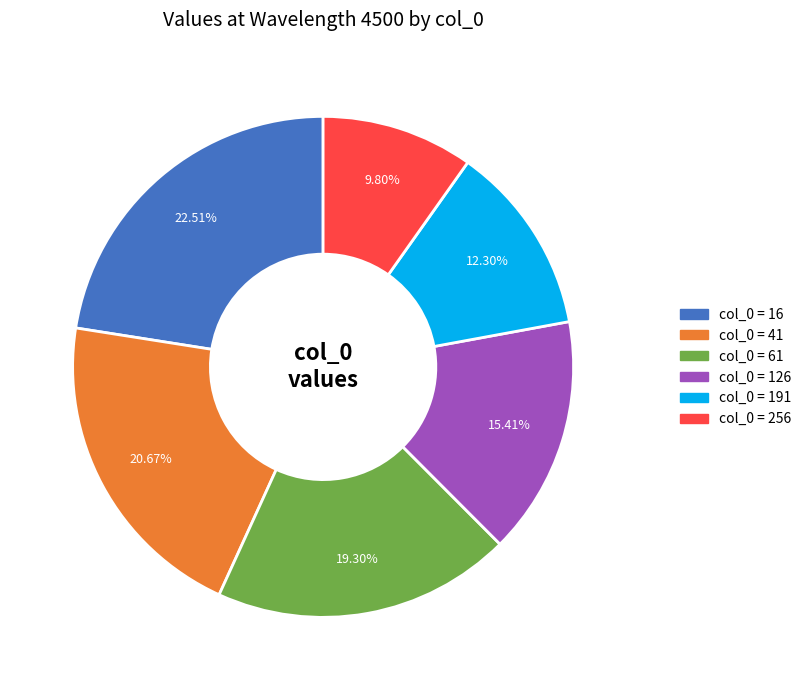

Does any single category account for the majority?

No